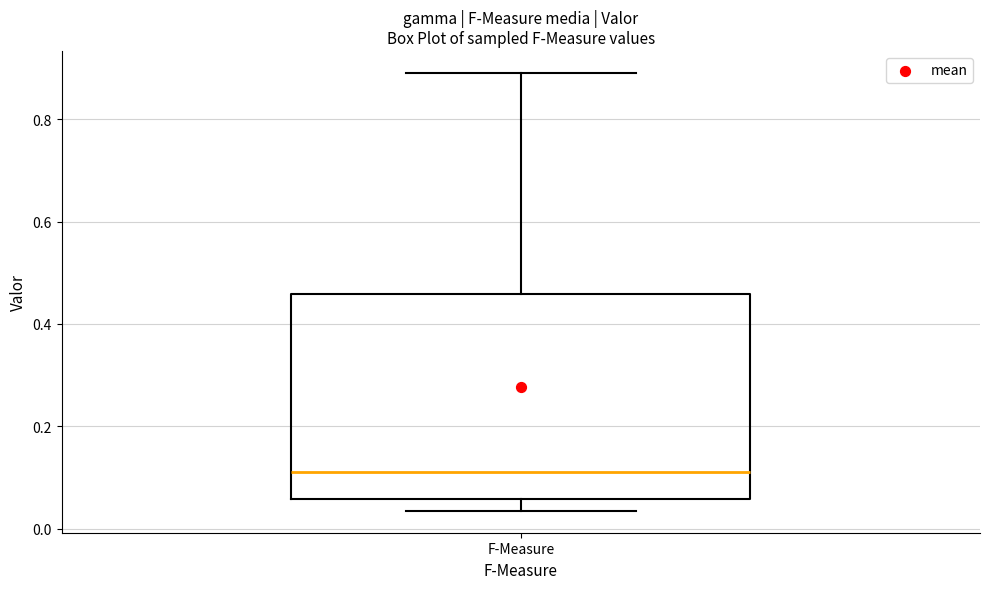

Transcribe this box plot: give where the median line is, the range the box spans, and where the two whiskers end, as read against the y-axis. The values are not printed on the chart, so give them approximately, as read against the axis.

median 0.12, box 0.06 to 0.46, whiskers 0.04 to 0.90